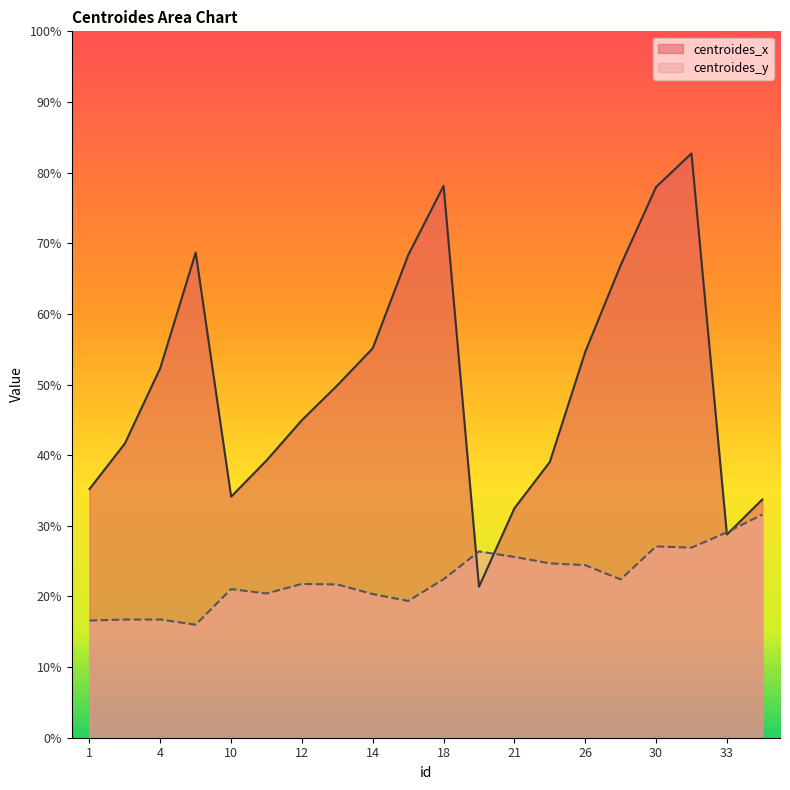

How many values in the centroides_x series exceed 49?

10